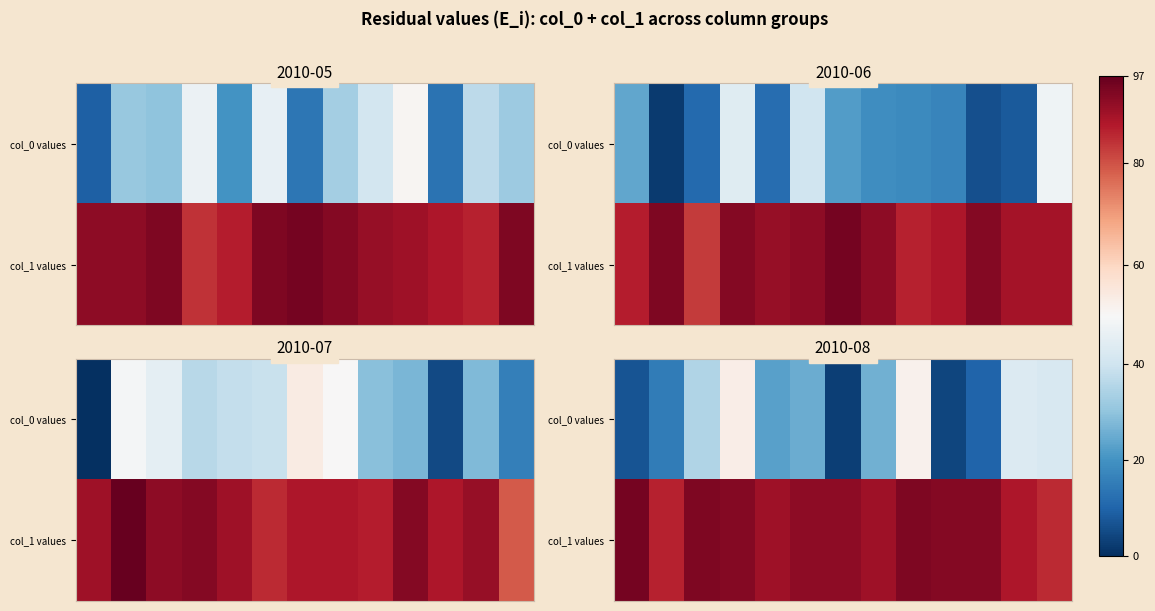

What is the smallest value displayed?

3